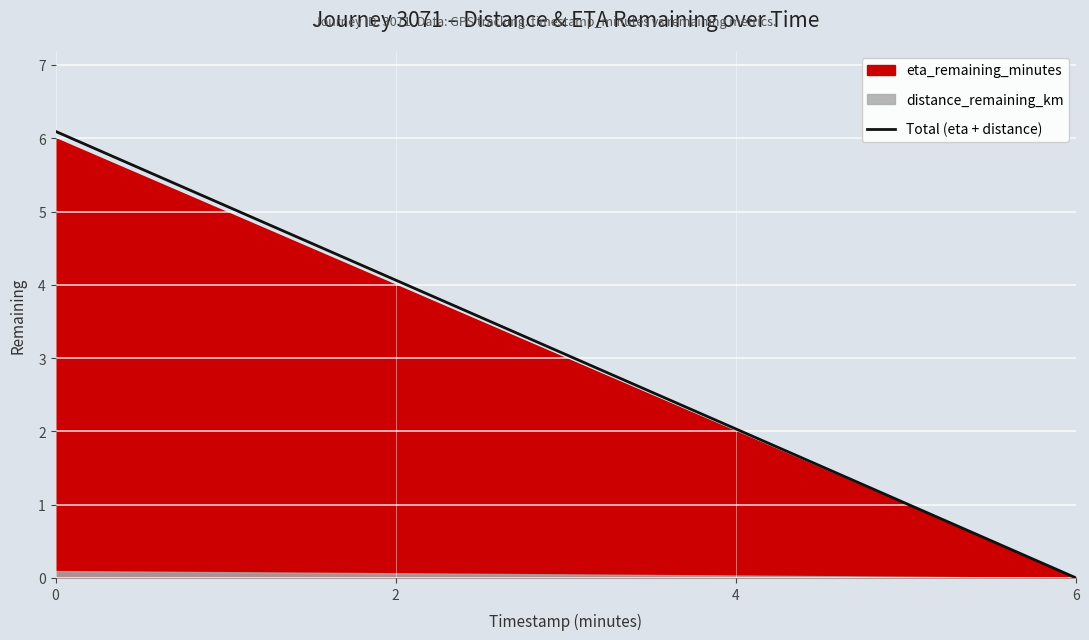

What is the difference between the maximum and minimum values?

6.1